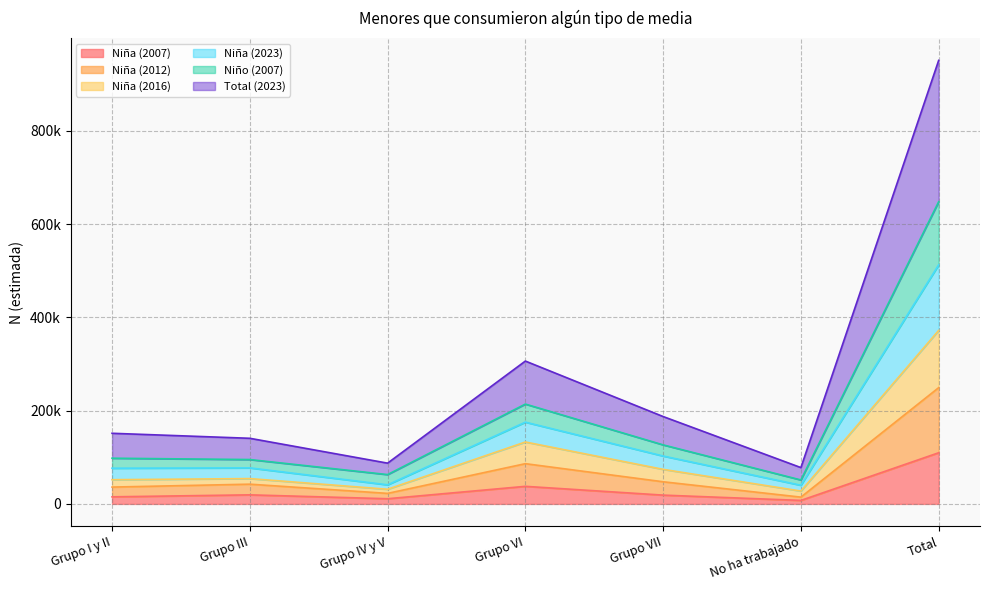

At which category does Niño (2007) reach its first local valley?

Grupo IV y V